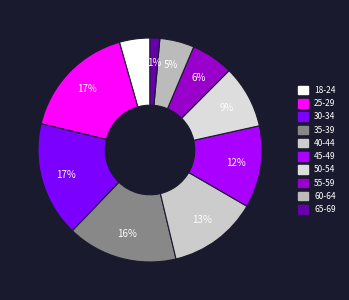

Between 35-39 and 30-34, which is larger?

30-34